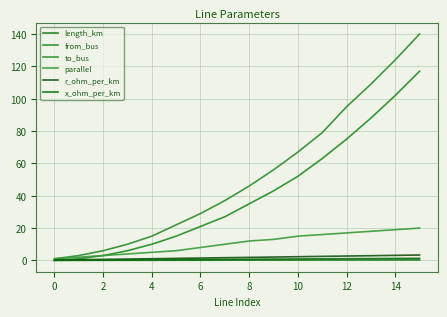

How many lines are shown in the chart?

6